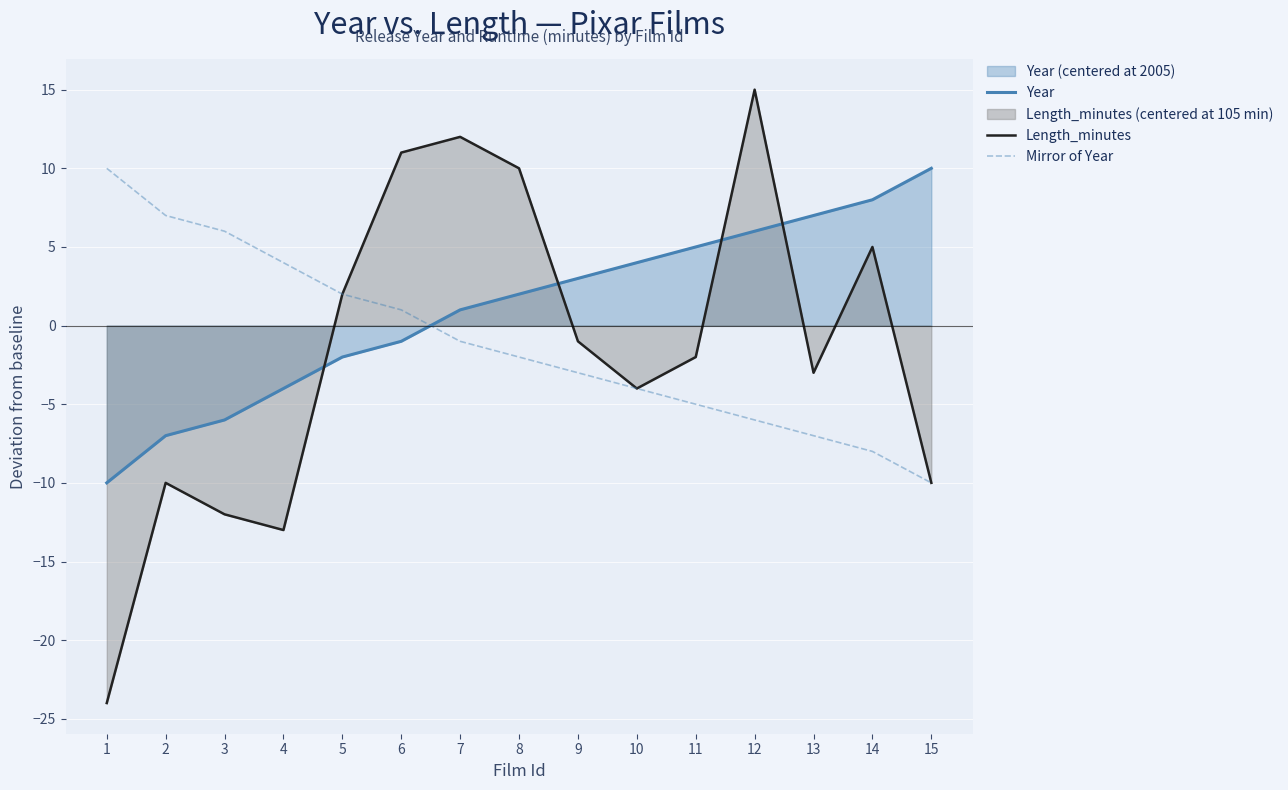

Count the number of data series in this chart.

3